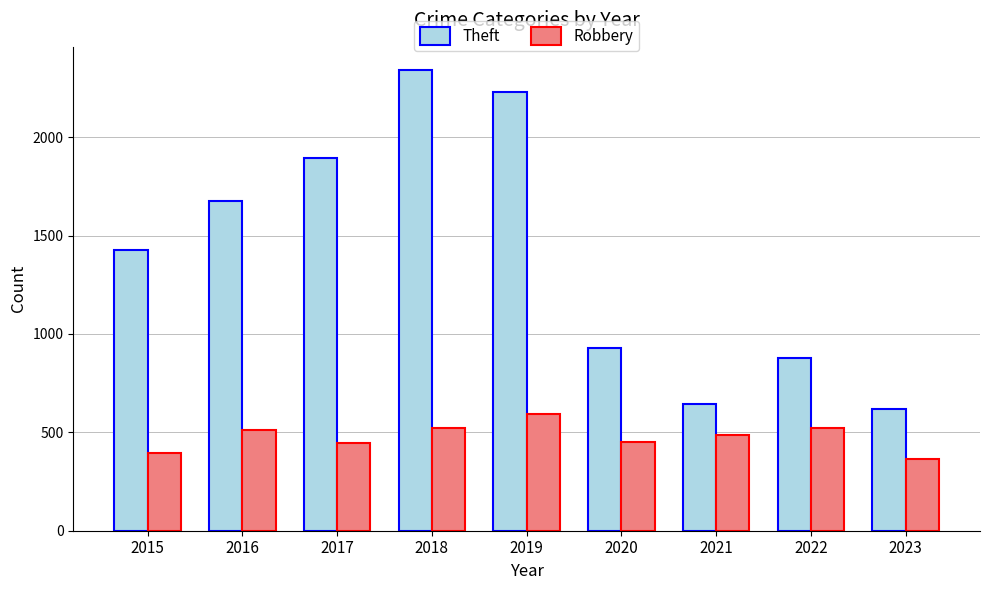

Rank the series at 2017 from highest to lowest value.

Theft, Robbery